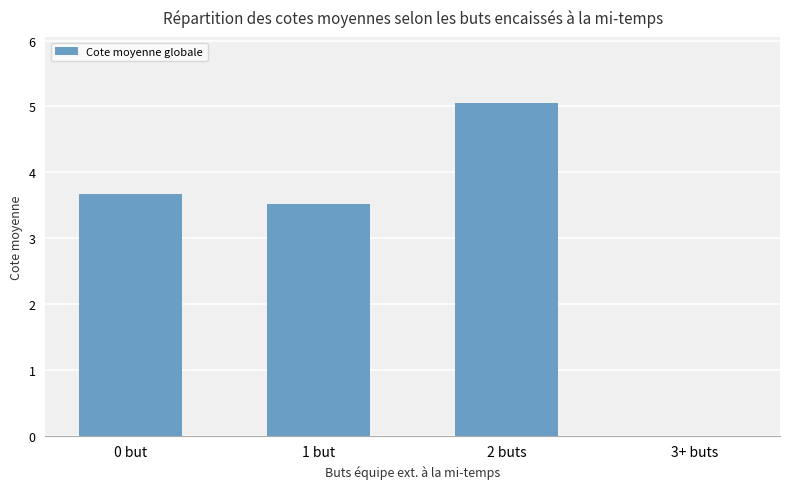

How many data points are above 3?

3